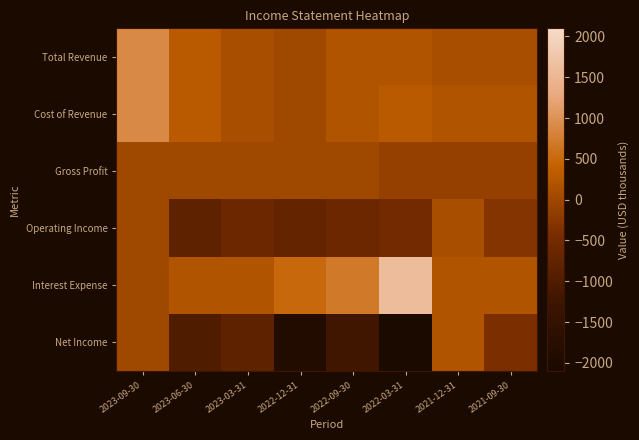

What is the total value across all series at 2023-09-30?

1800